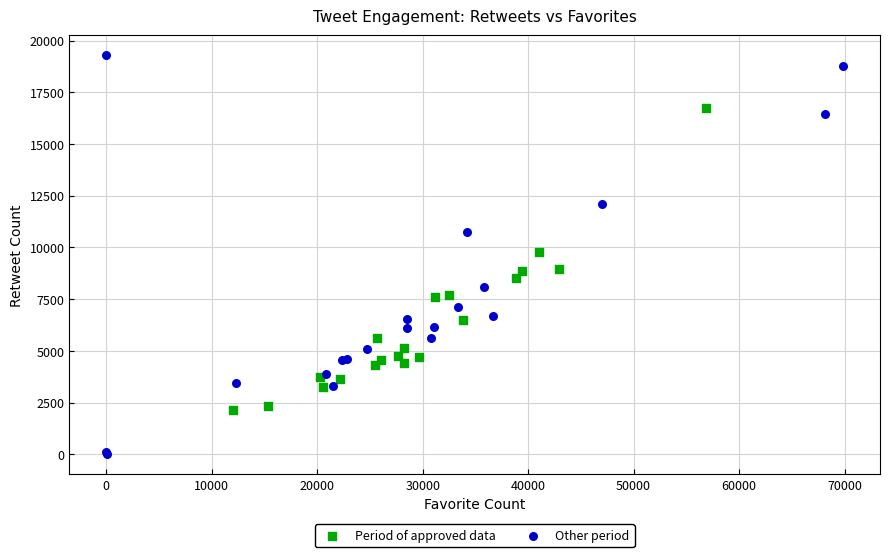

Which series contains the lowest Y value?

Other period